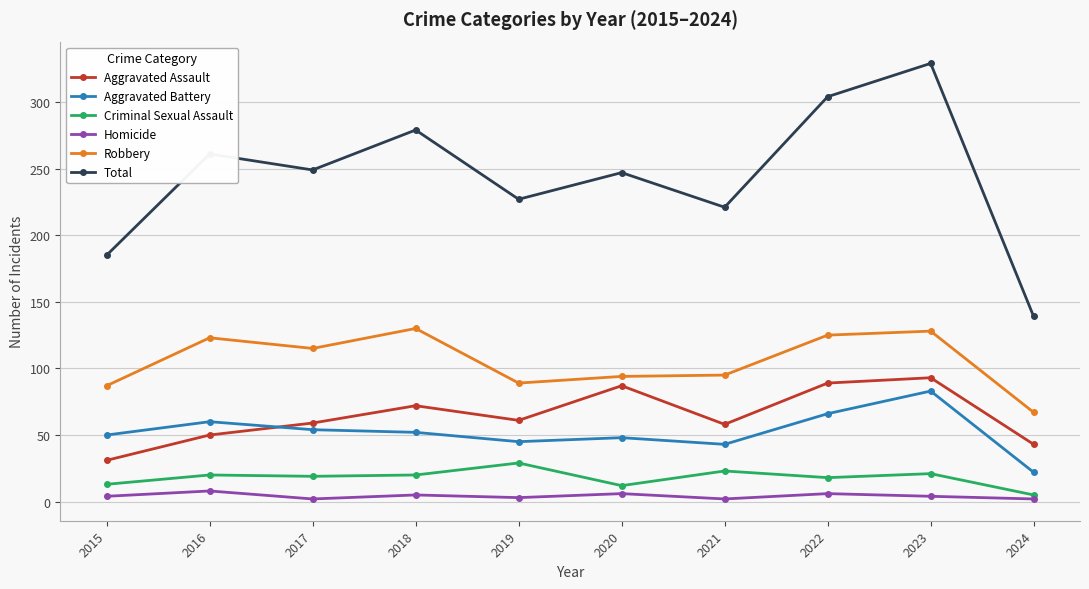

What is the total value across all series at 2016?

522